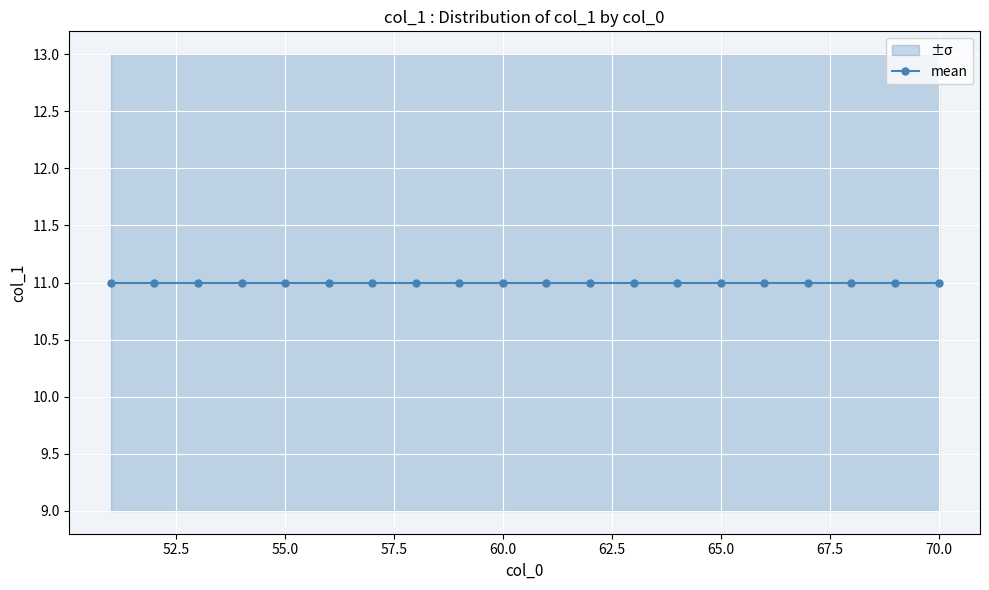

What is the value of the upper point at the 8th from the left?

13